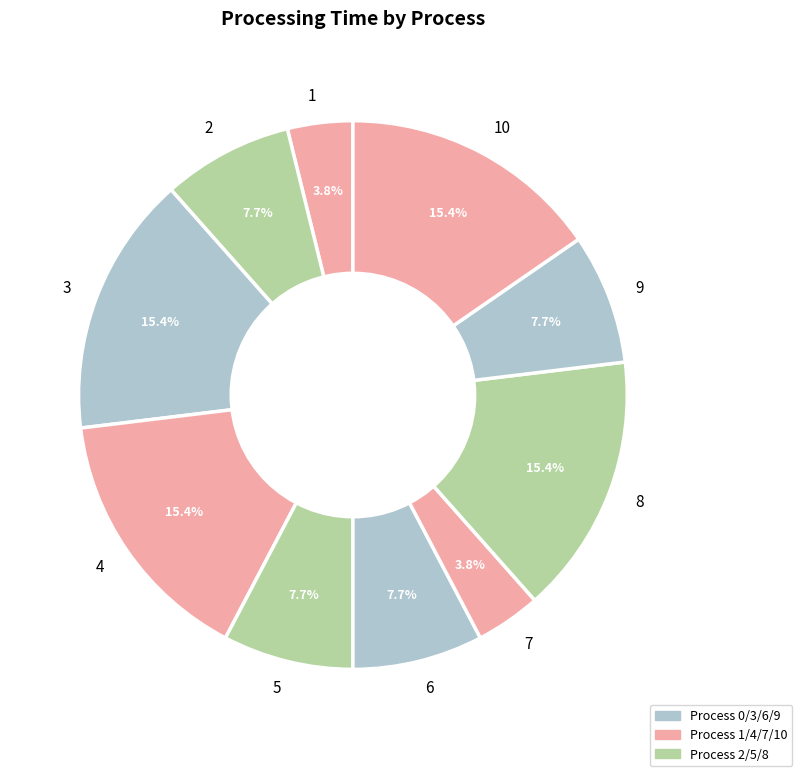

Is there any slice that represents more than half of the pie?

No